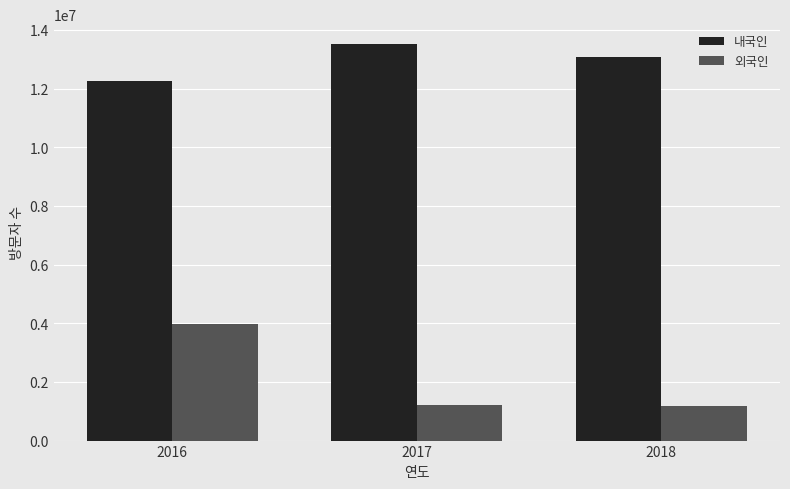

Are the bars horizontal?

No